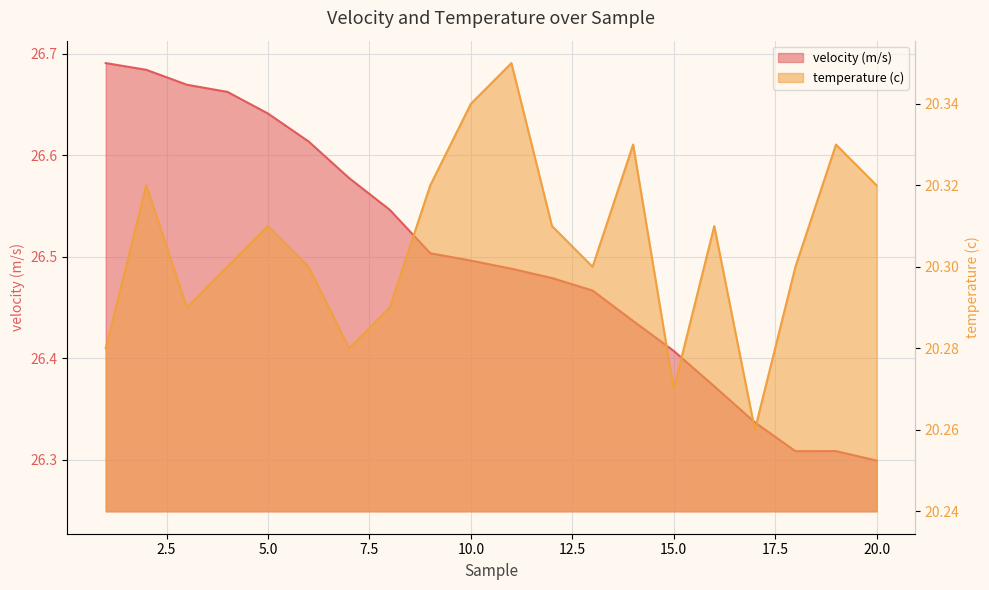

Reading left to right, what are all the values shown in this chart?

velocity (m/s): 26.7	26.7	26.7	26.7	26.6	26.6	26.6	26.5	26.5	26.5	26.5	26.5	26.5	26.4	26.4	26.4	26.3	26.3	26.3	26.3
temperature (c): 20.3	20.3	20.3	20.3	20.3	20.3	20.3	20.3	20.3	20.3	20.4	20.3	20.3	20.3	20.3	20.3	20.3	20.3	20.3	20.3